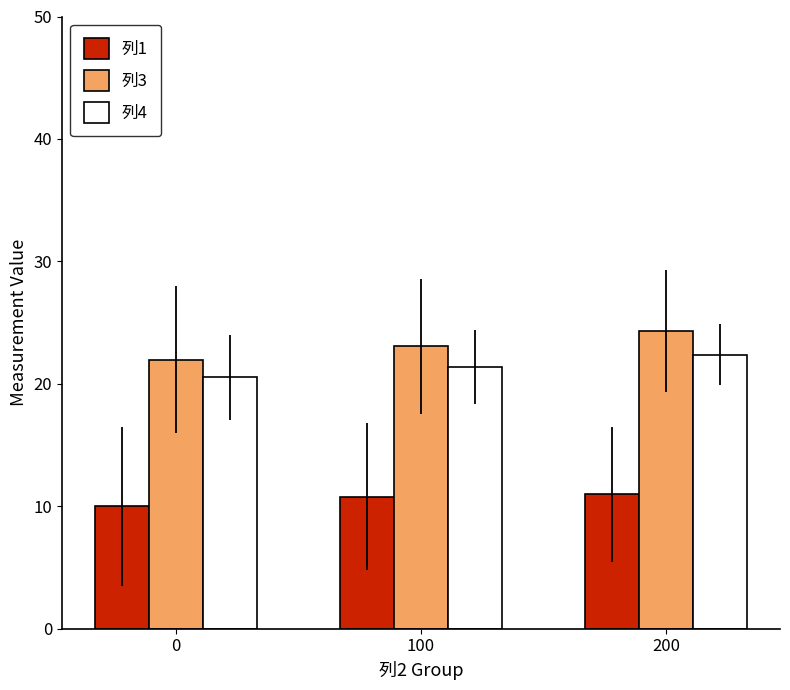

What are all the series names shown in the legend?

列1, 列3, 列4